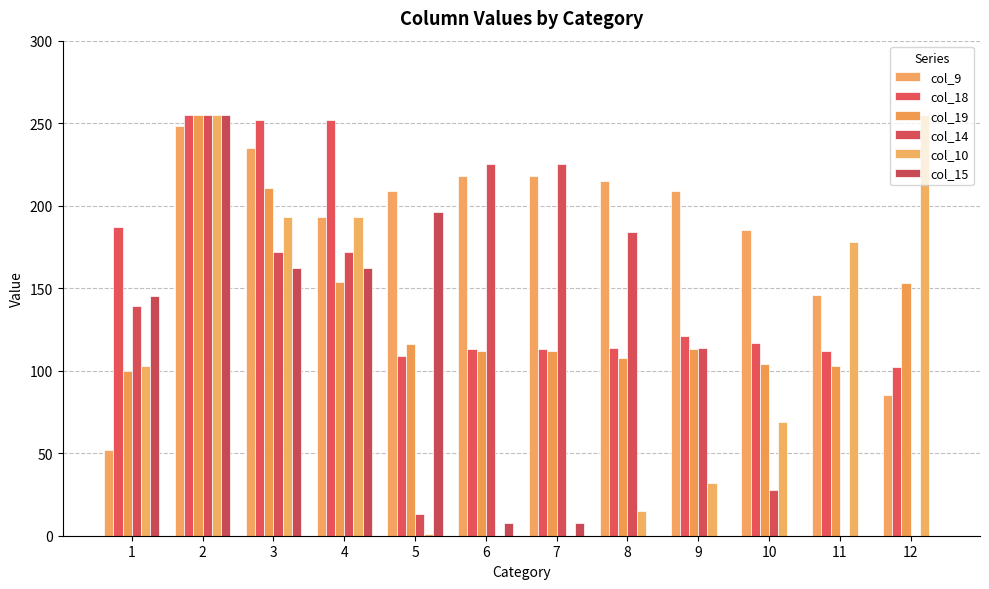

How many data points does each series have?

12